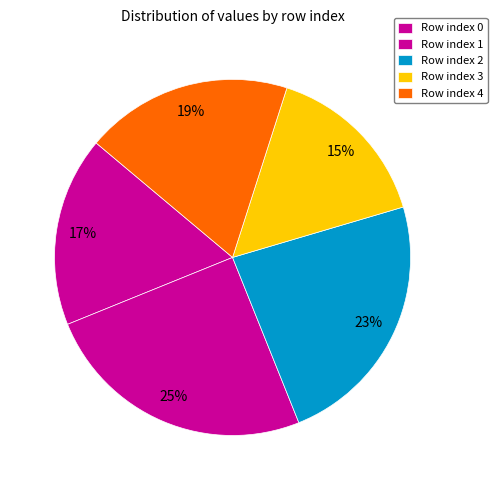

Count the number of slices in the pie.

5